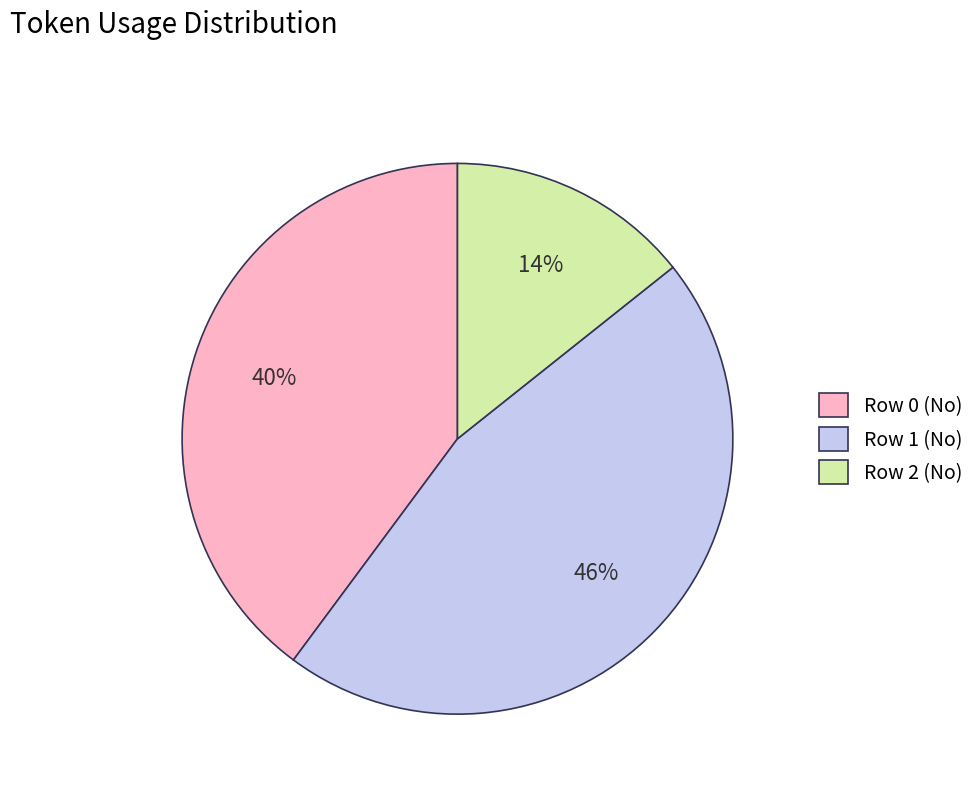

How many slices are in this pie chart?

3